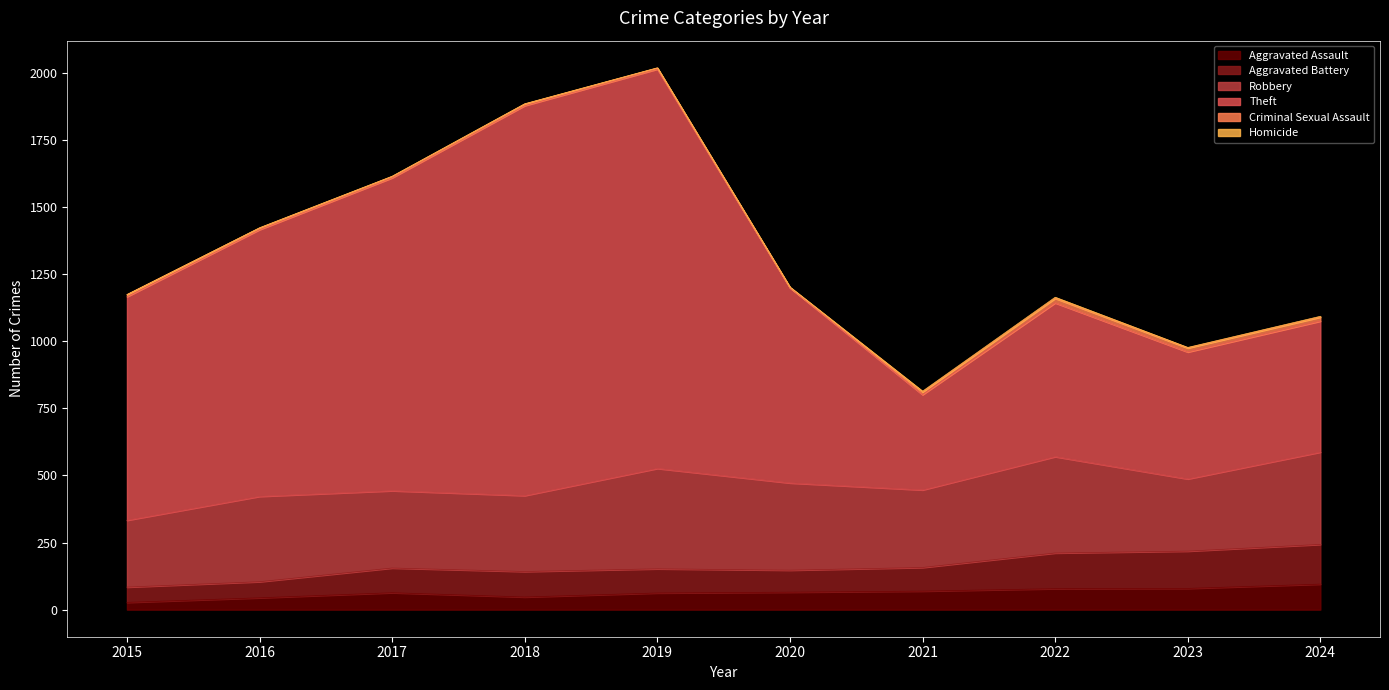

Is it true that Theft equals 960 at 2023?

True